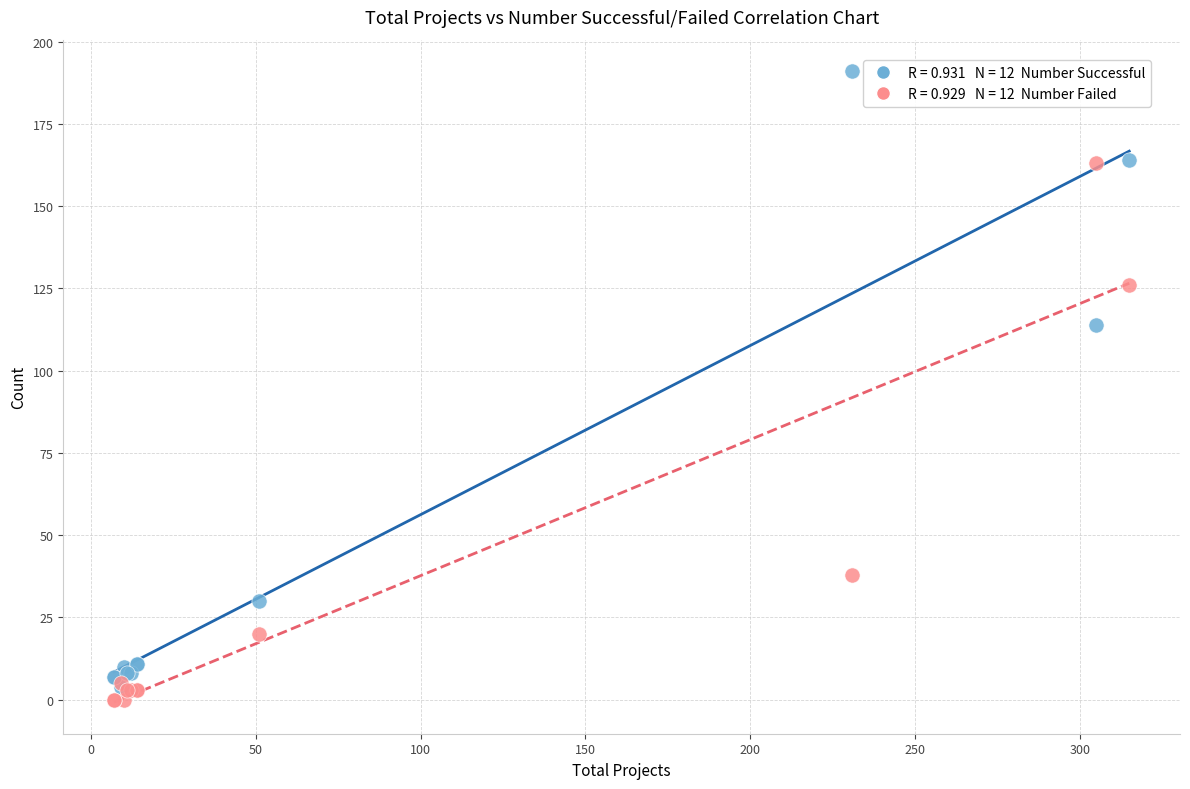

Across all series, what Y value is closest to 95?

114